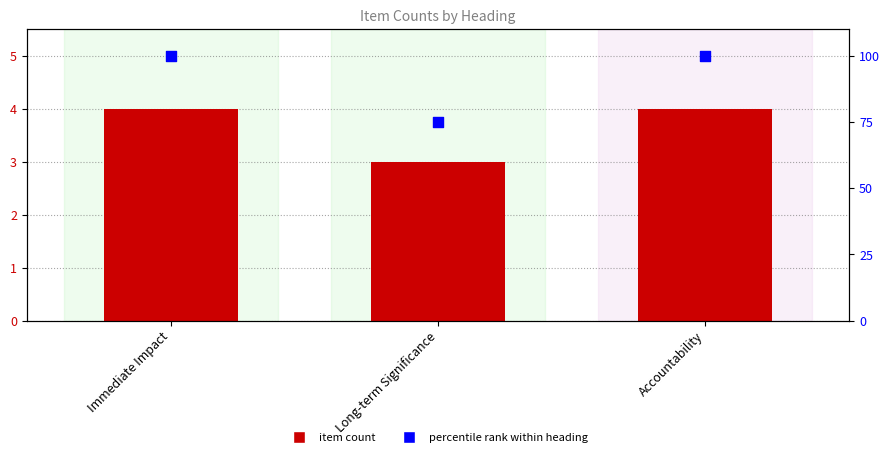

What is the total value across all series at Long-term Significance?

78